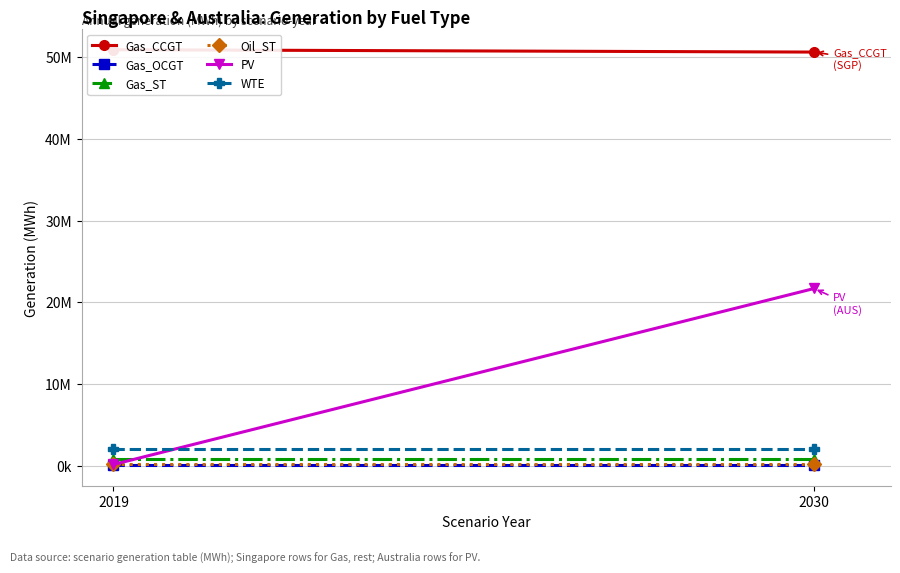

At which label is PV closest to 10933328?

2019